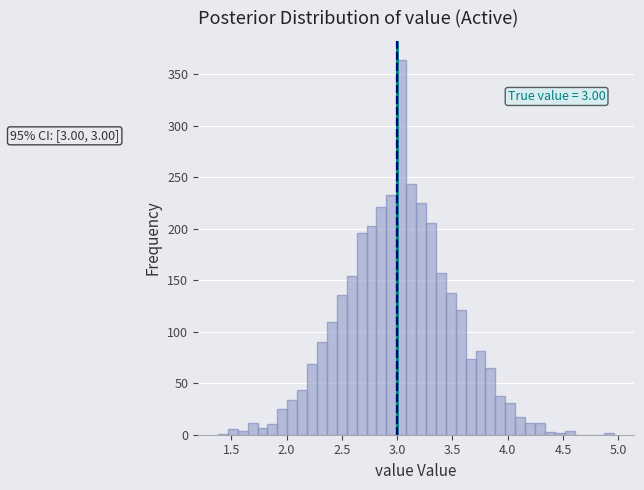

Read against the x-axis, roughly where is the centre of the tallest bar?

3.05